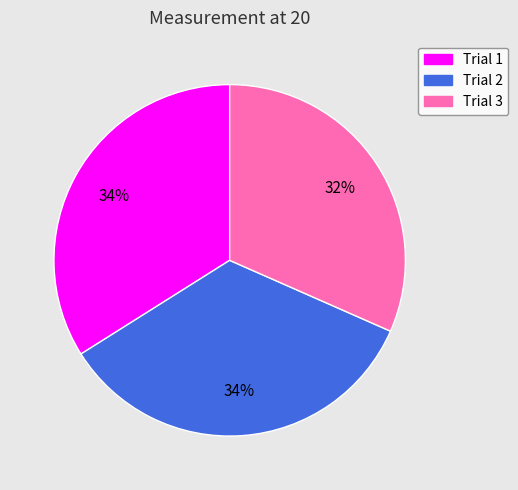

Count the number of slices in the pie.

3